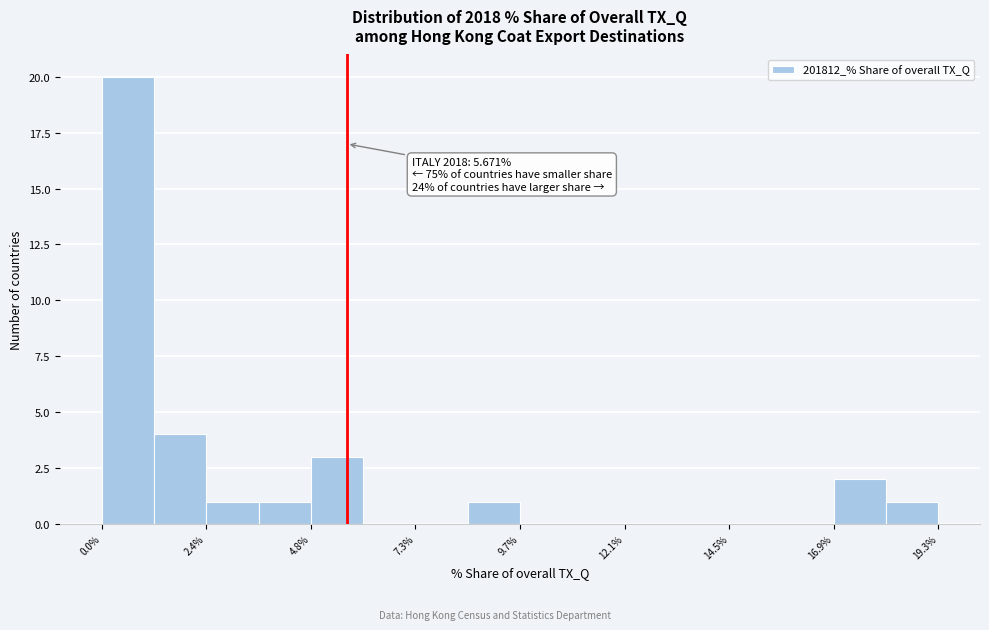

Read against the x-axis, roughly where is the centre of the tallest bar?

0.5